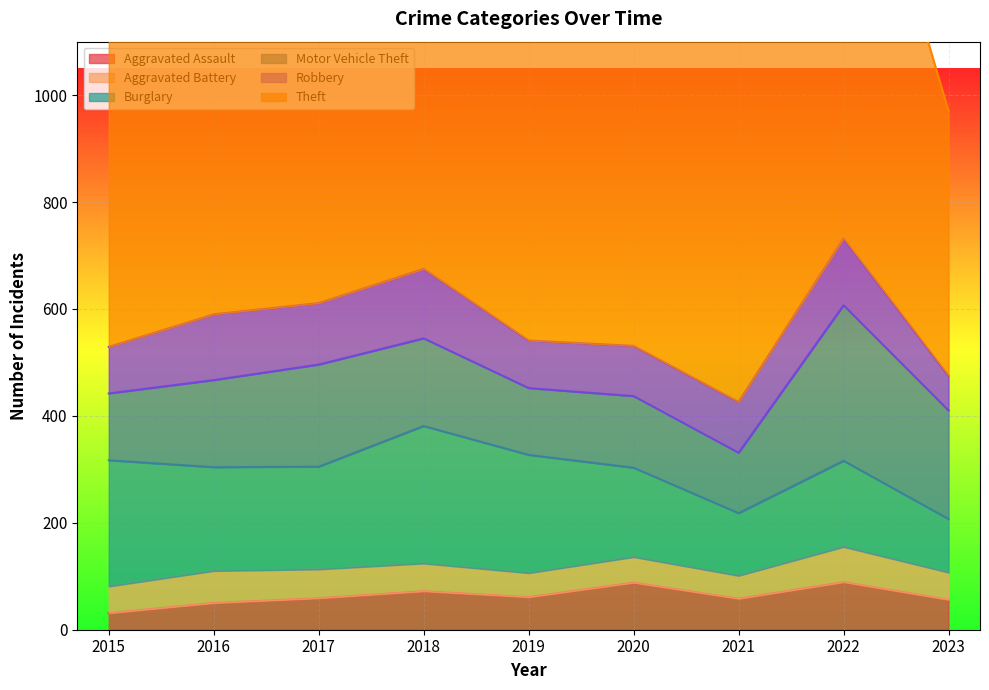

Between 2020 and 2022, which series saw the biggest shift?

Theft